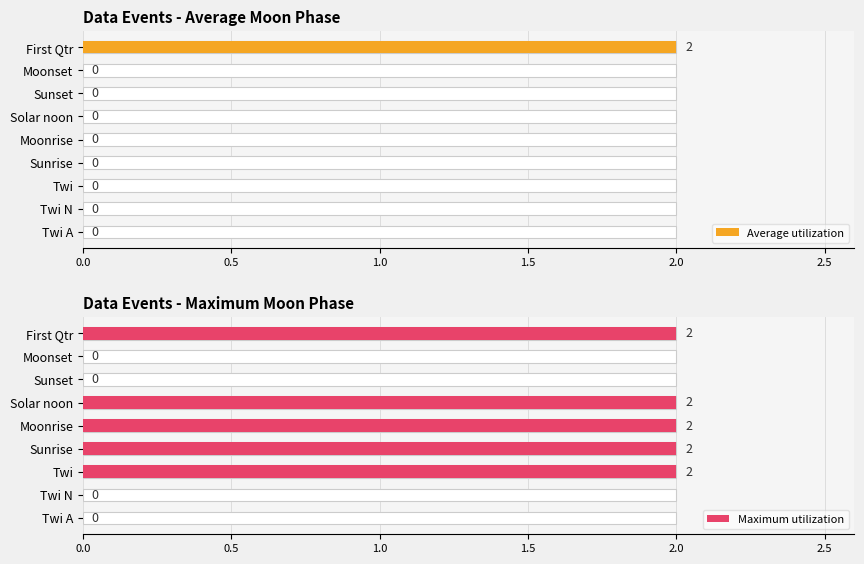

List the series in order of their overall mean, lowest first.

Average utilization, Maximum utilization